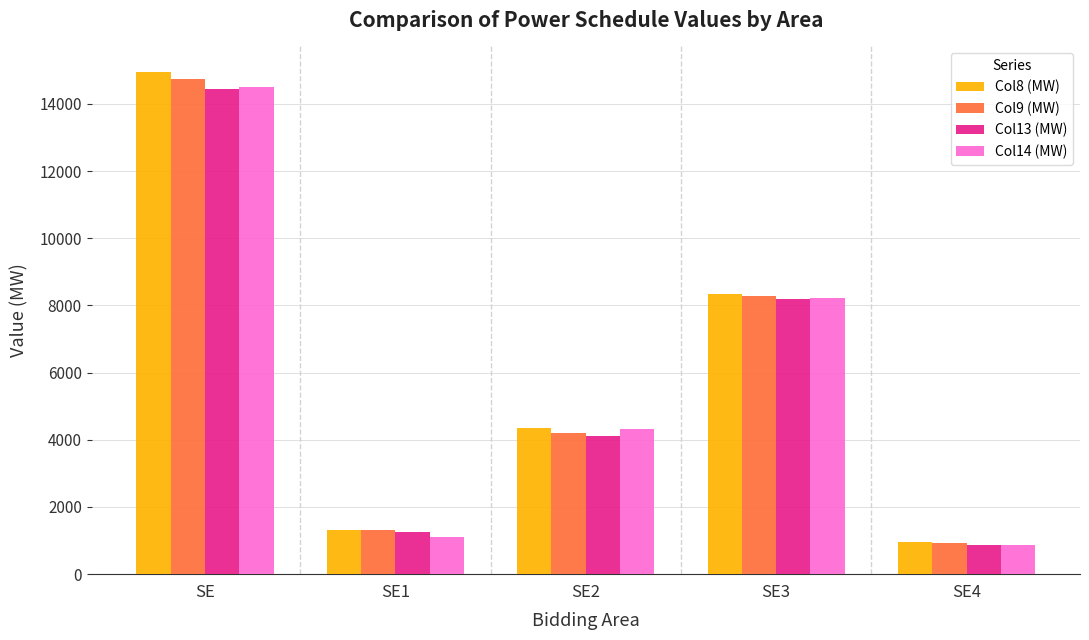

At how many categories does at least one series exceed 13682?

1